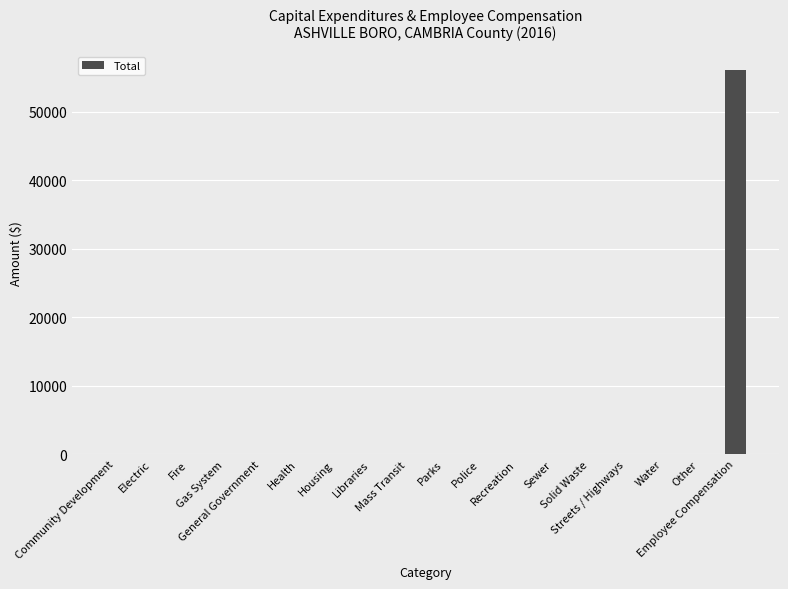

What is the average value?

3116